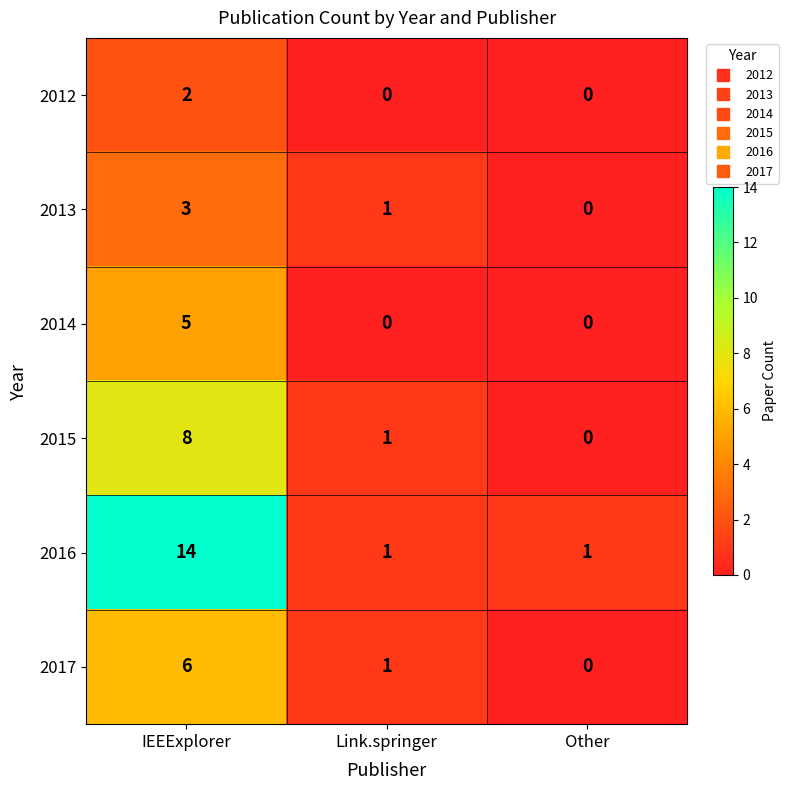

At how many categories does at least one series exceed 8?

1